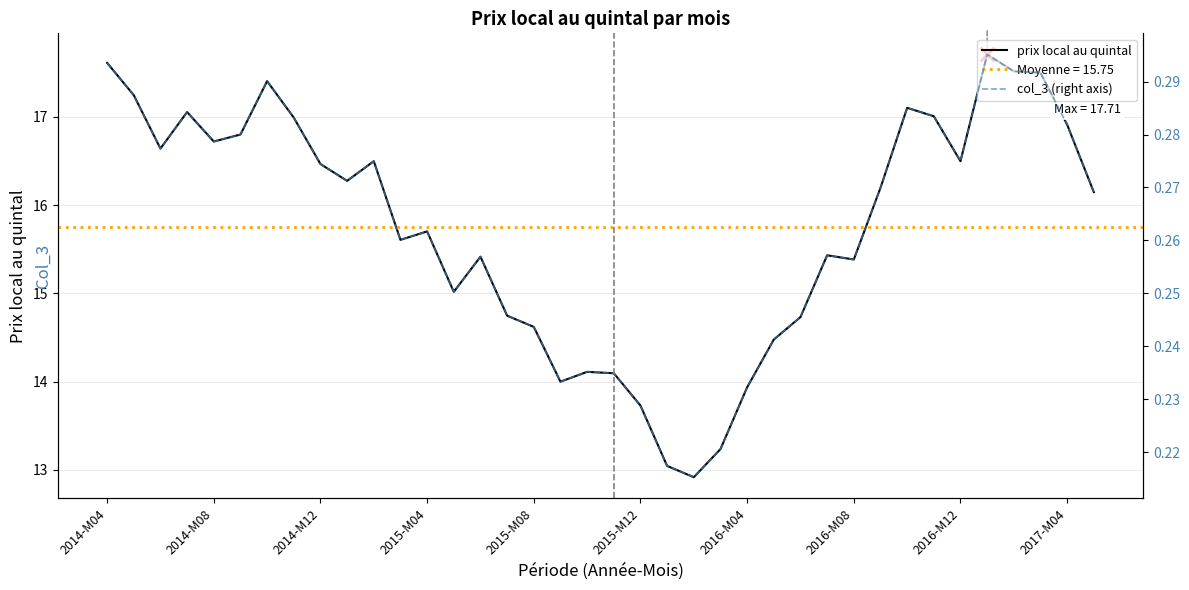

Between 2017-M04 and 24, which is larger?

2017-M04